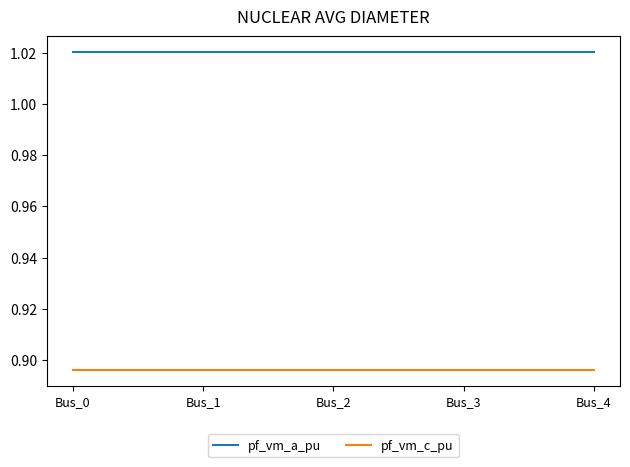

True or false: pf_vm_a_pu and pf_vm_c_pu cross at least once.

False